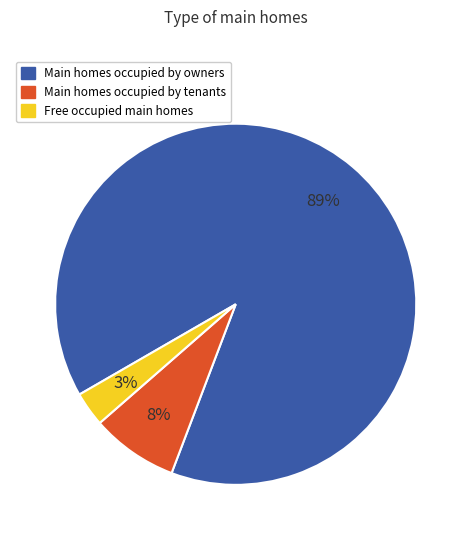

Is the sum of Free occupied main homes and Main homes occupied by tenants greater than half?

No